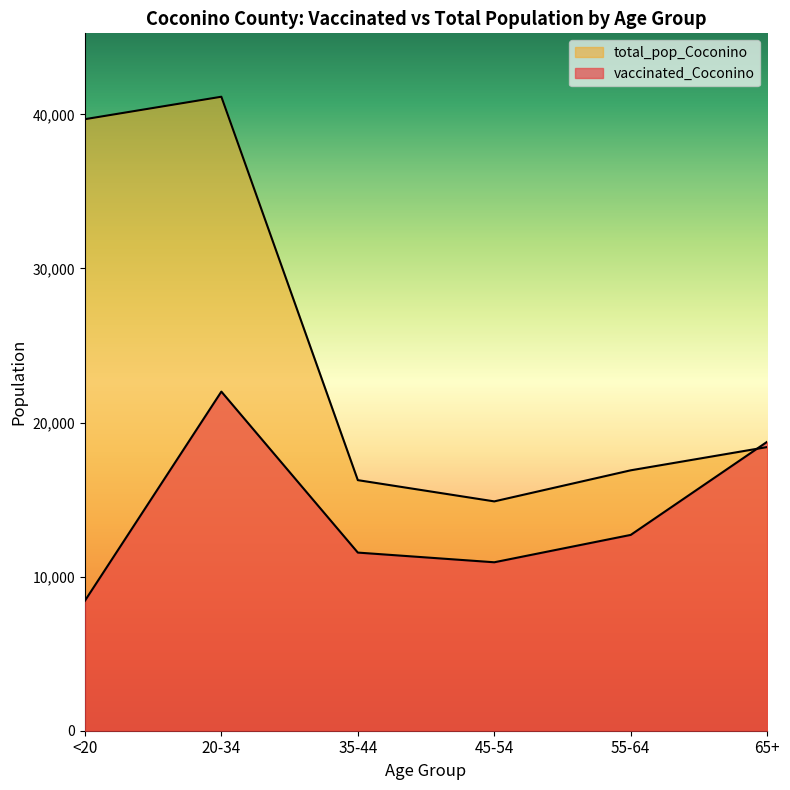

Reading left to right, list all the values displayed in this chart.

vaccinated_Coconino: 8435	22006	11560	10931	12707	18751
total_pop_Coconino: 39684	41141	16261	14882	16899	18408